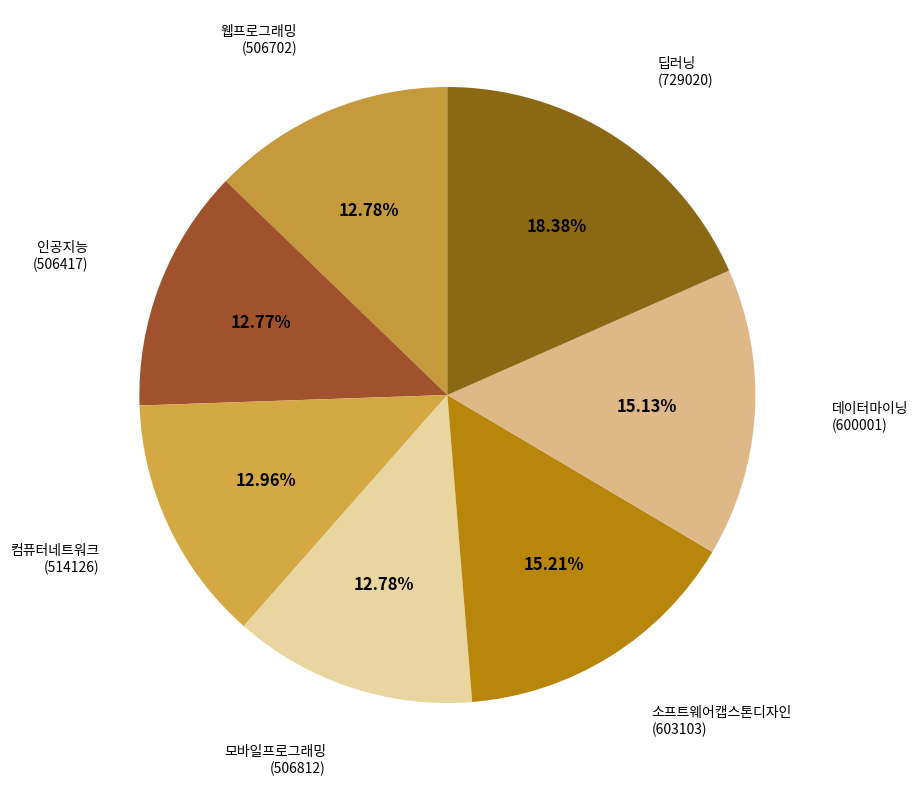

Does any single category account for the majority?

No